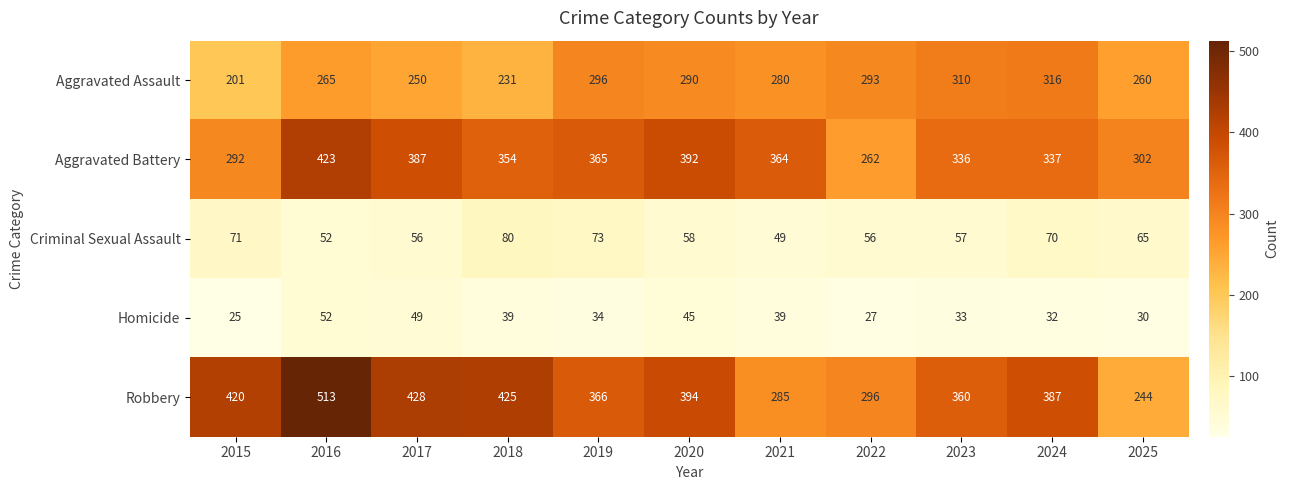

What is the greatest value displayed?

513